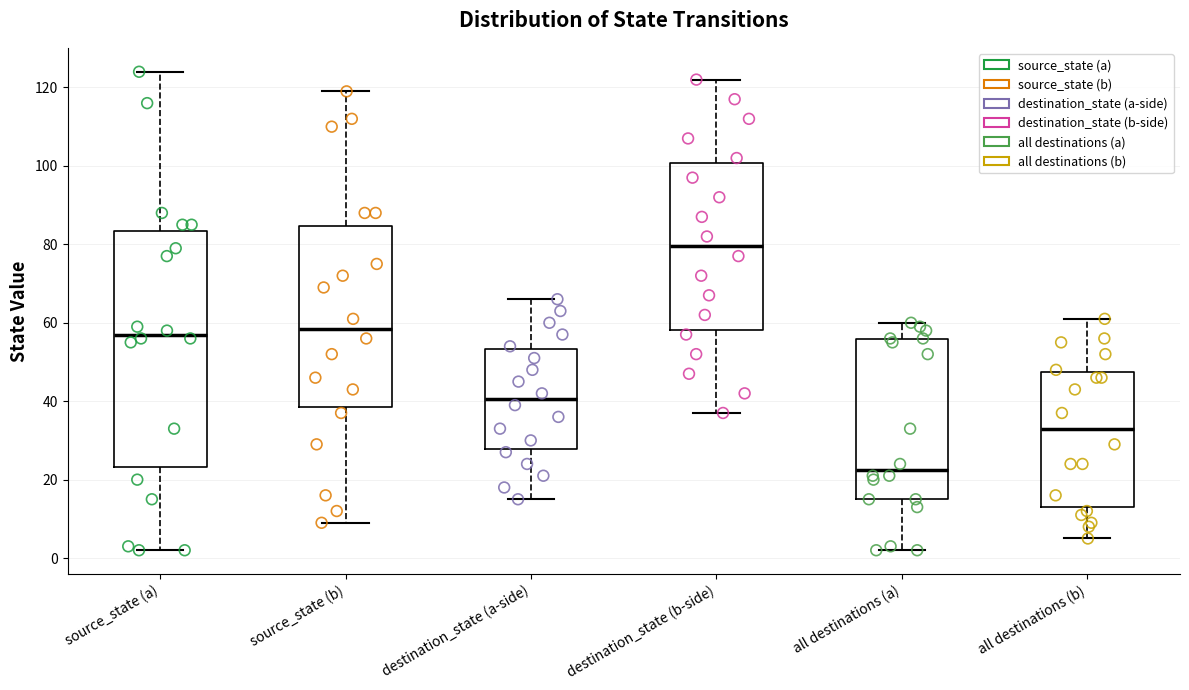

Comparing the boxes themselves (not the whiskers), which one is the tallest?

source_state (a)